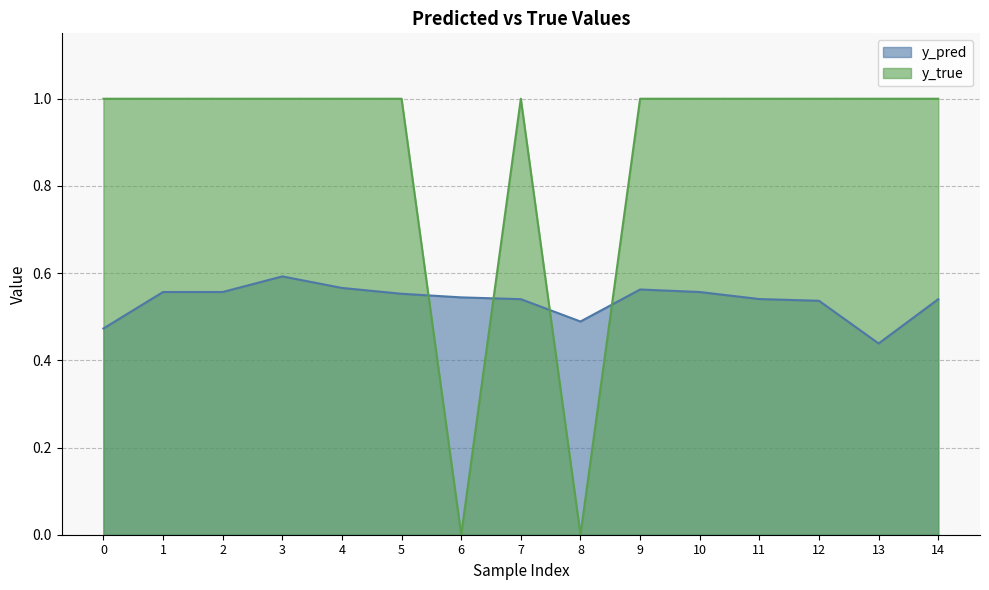

Count the y_pred values in the range 0 to 1.

15